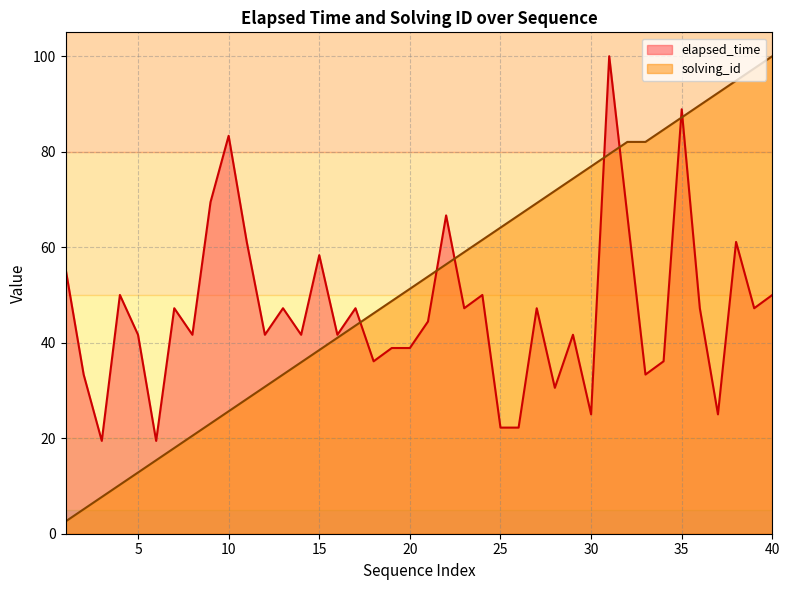

At which category does elapsed_time reach its first local valley?

3